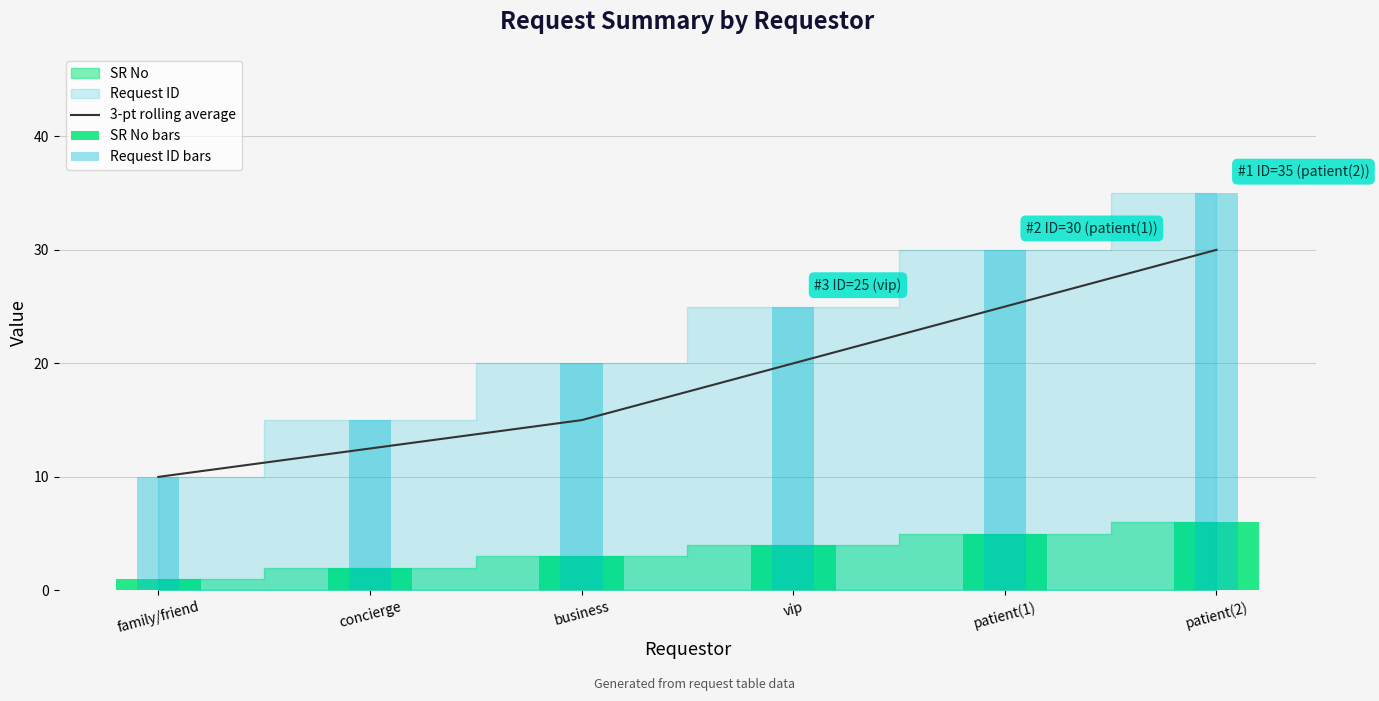

Which has a higher value, vip or business?

vip